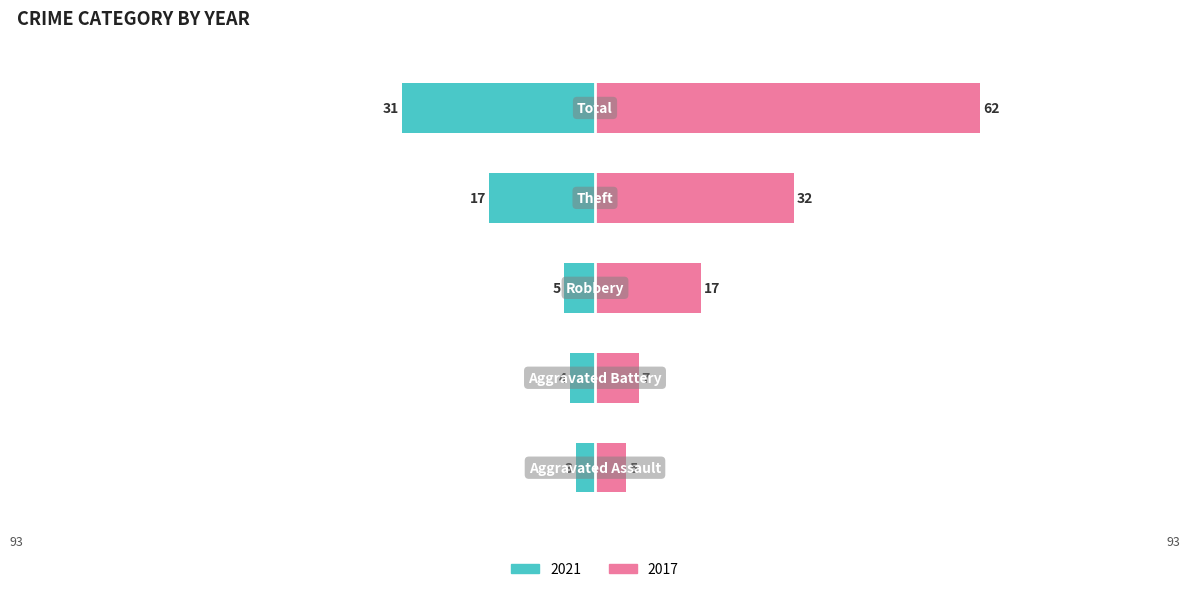

What is the difference between the 2021 values at Robbery and Total?

26